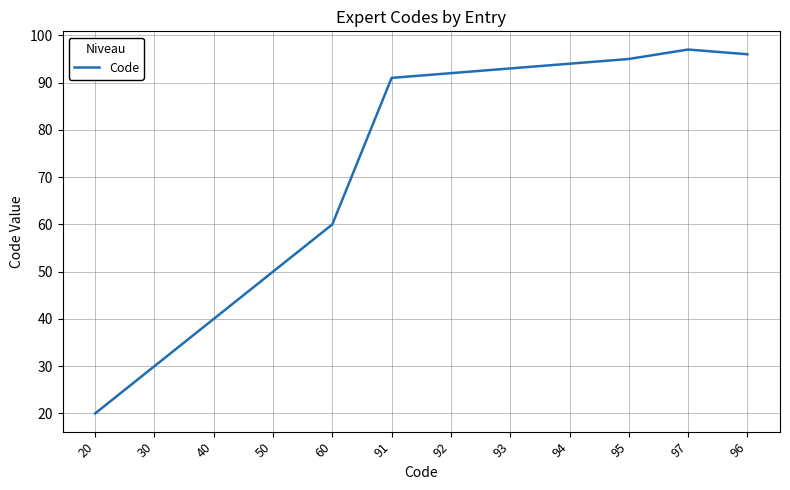

What is the change in value from 60 to 93?

+33